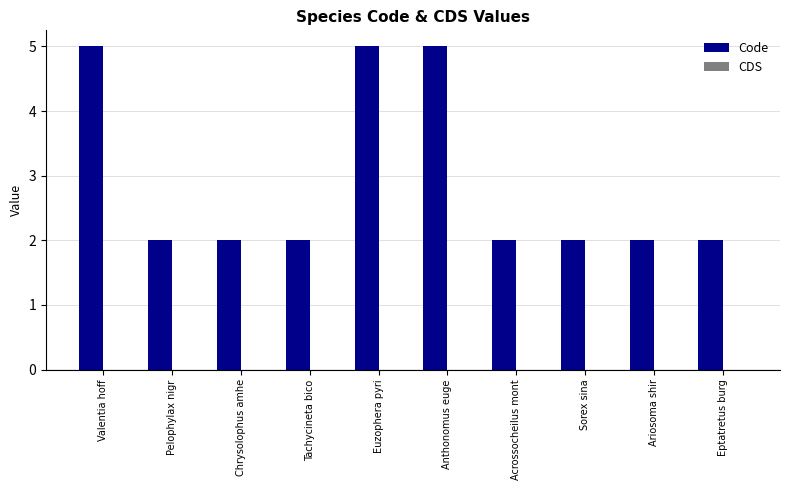

Approximately how many times larger is the value at Anthonomus euge compared to Acrossocheilus mont?

2.5